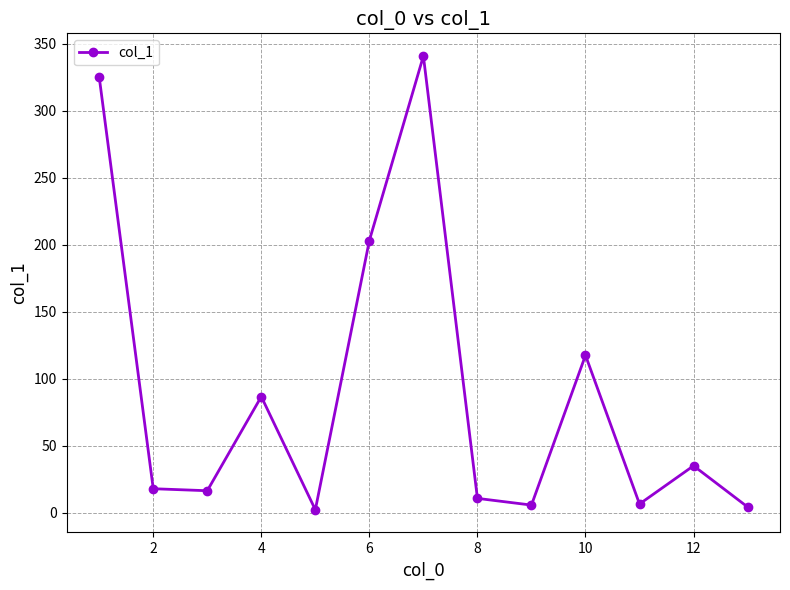

How many interior local peaks (higher than both neighbors) does the data have?

4